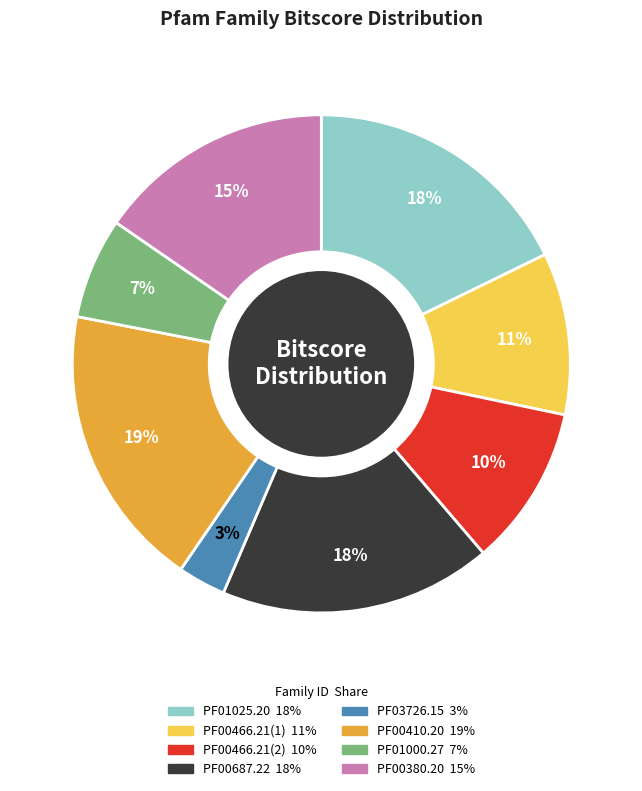

Combined, do PF01025.20 and PF00410.20 account for over 50%?

No